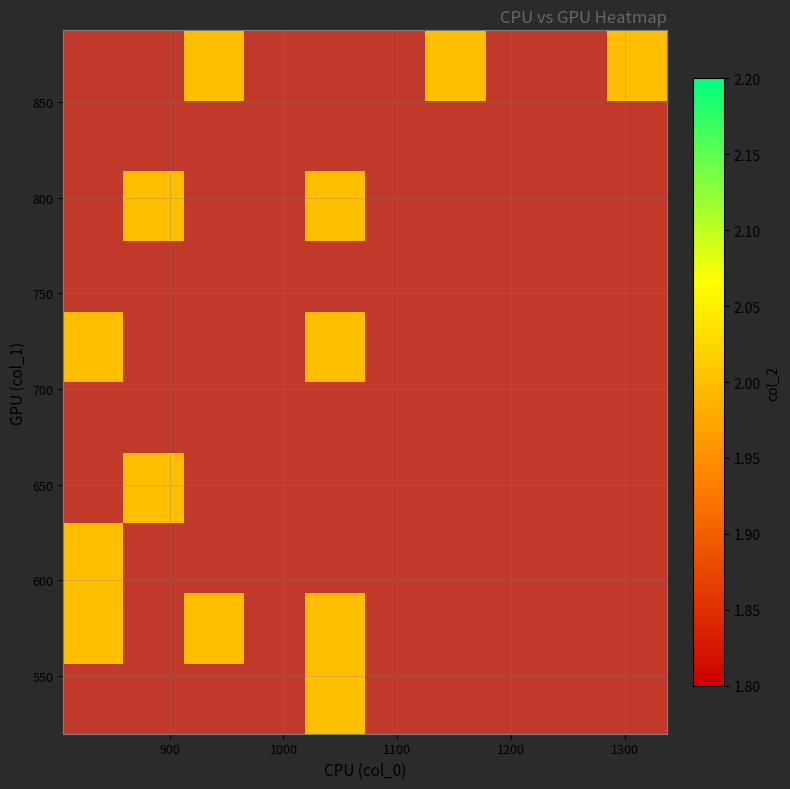

What is the greatest value displayed?

2.0